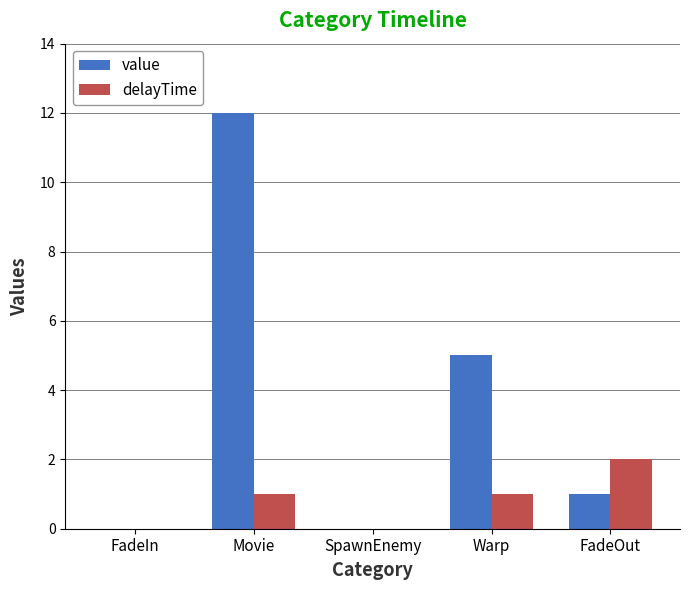

Is it true that delayTime equals 2 at FadeOut?

True